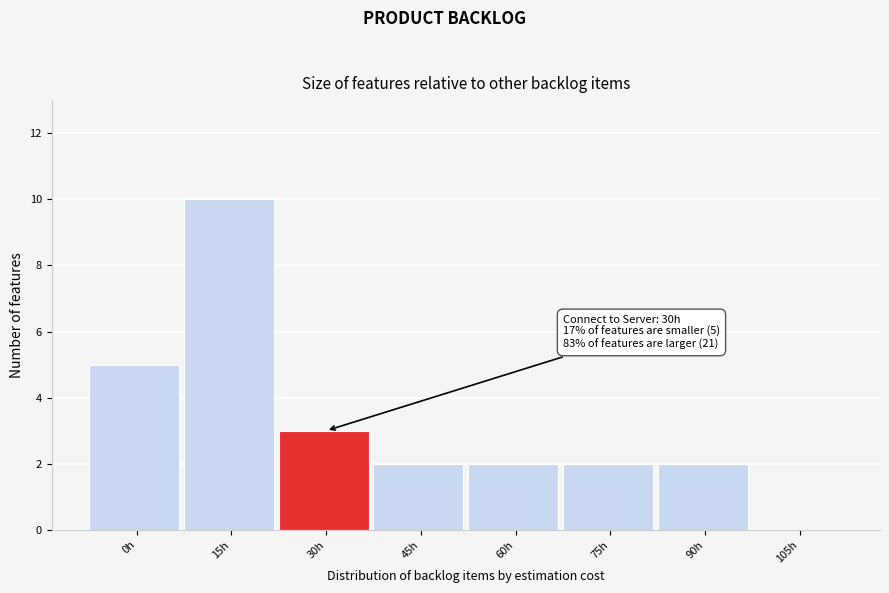

Reading right to left, what are all the values shown in this chart?

105h=0	90h=2	75h=2	60h=2	45h=2	30h=3	15h=10	0h=5